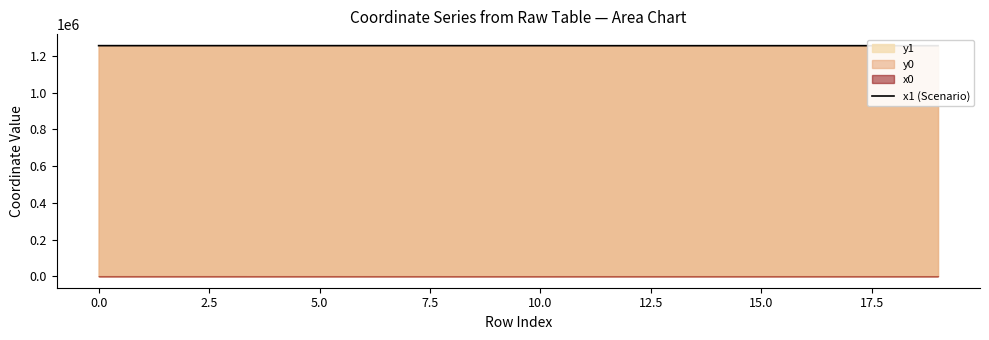

What is the value of the 7th point from the left?

1256771.8